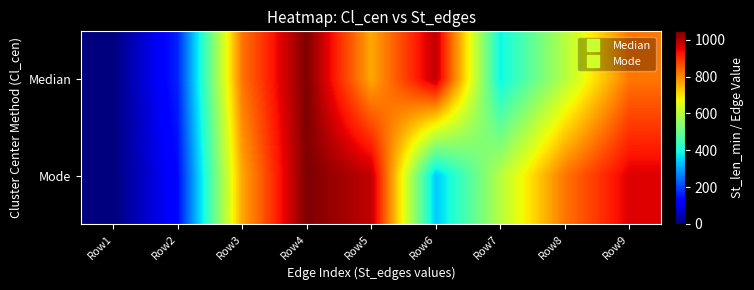

Rank the series by their average value, from highest to lowest.

Mode, Median